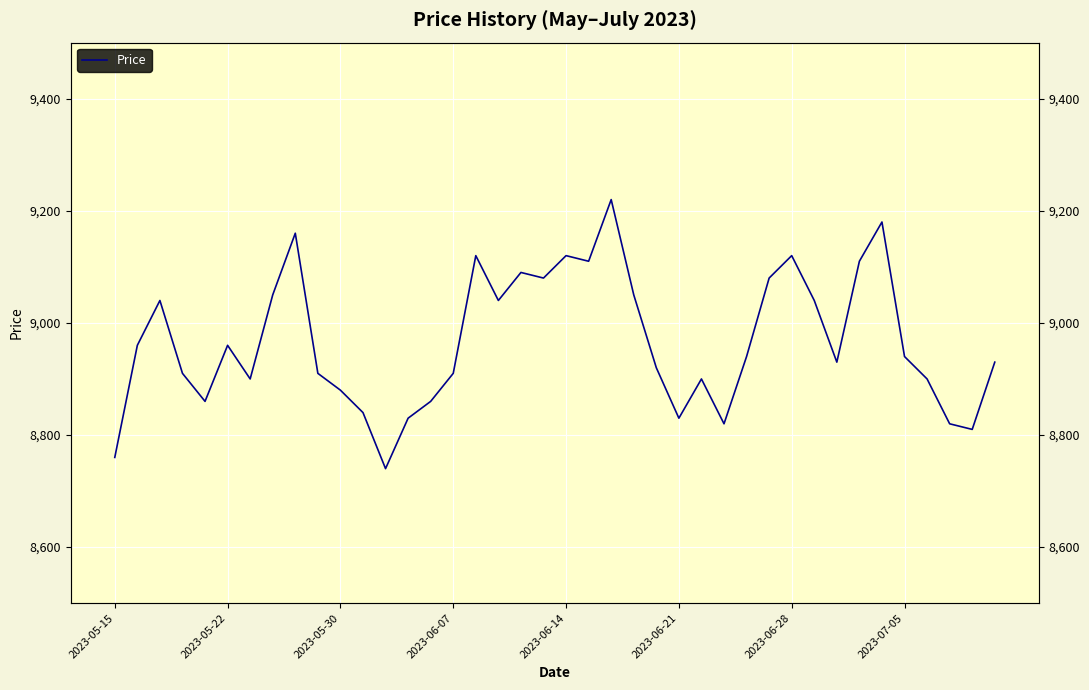

At which category does the chart reach its peak across all series?

22